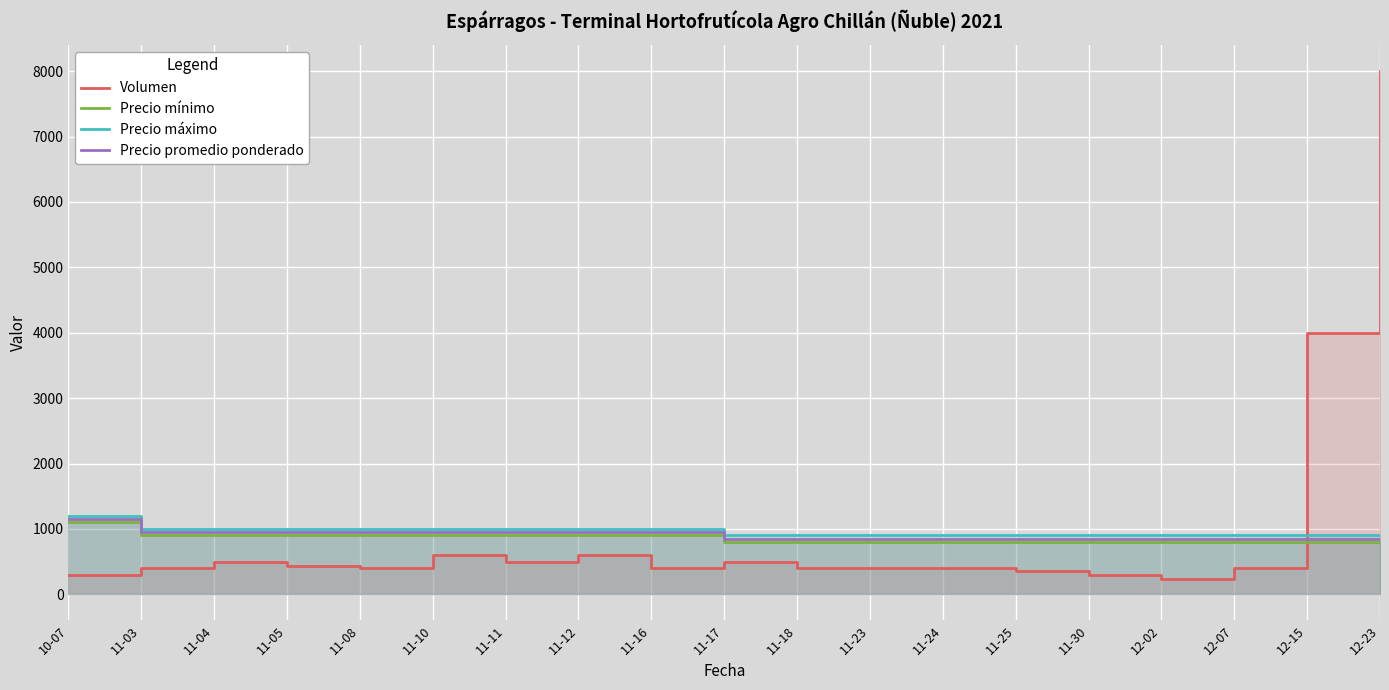

What are all the series names shown in the legend?

Volumen, Precio mínimo, Precio máximo, Precio promedio ponderado